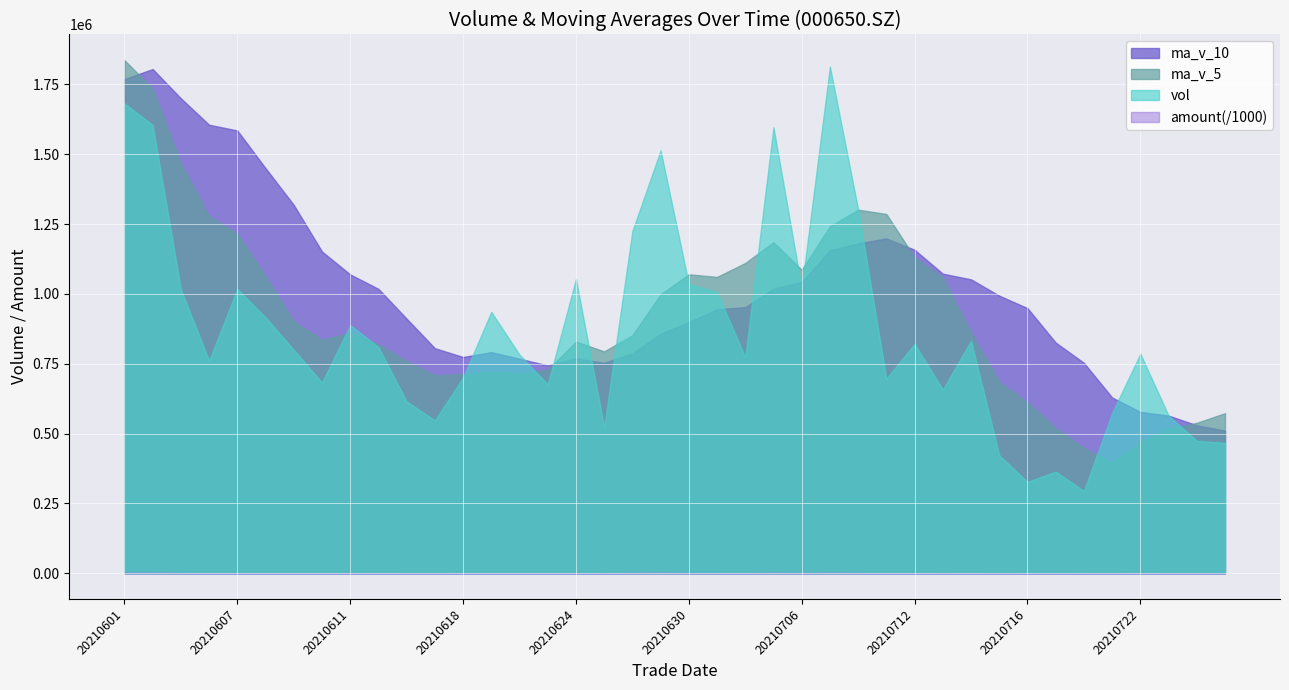

What is the greatest value displayed?

1836454.4